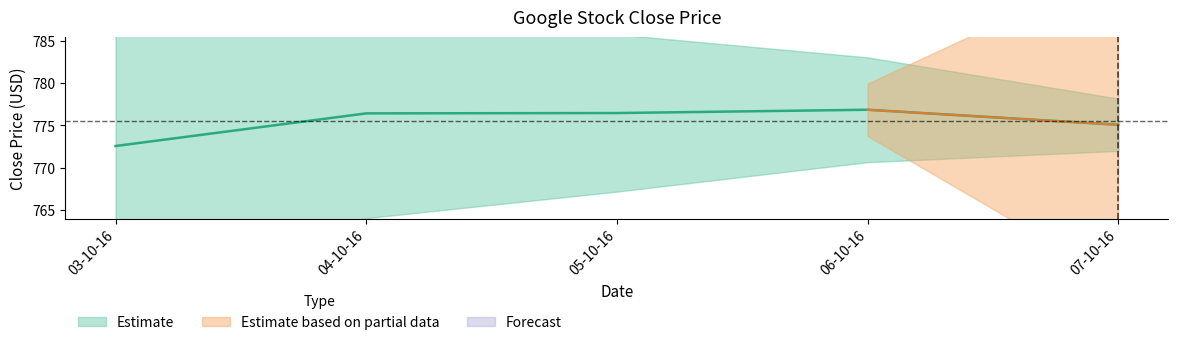

What position from the left is 04-10-16?

2